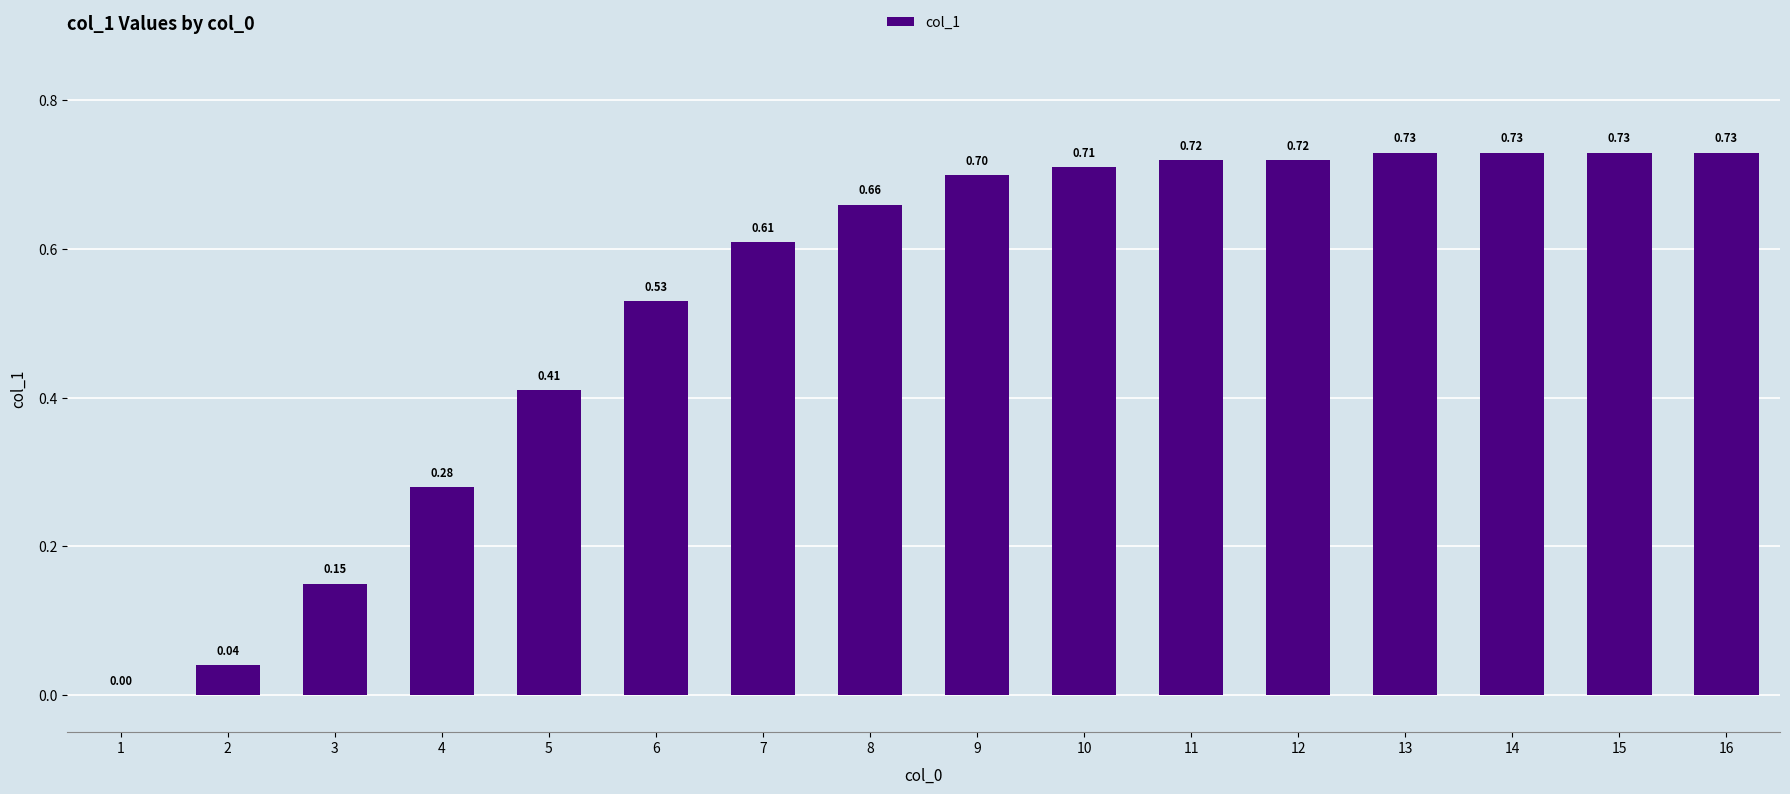

What is the sum of the values at 12 and 5?

1.1